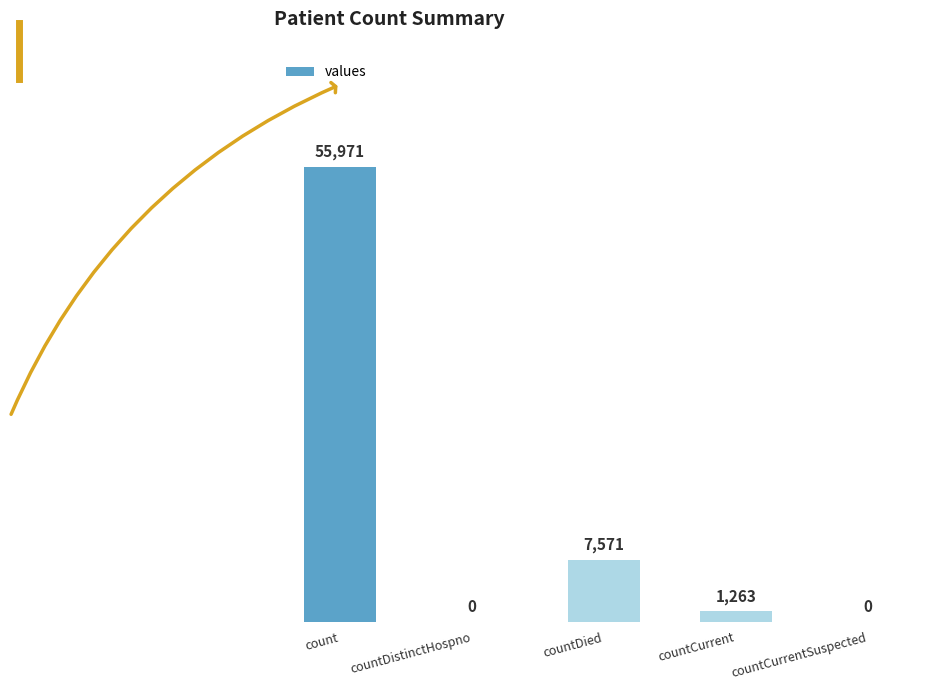

True or false: the data shows 74723 at count.

False